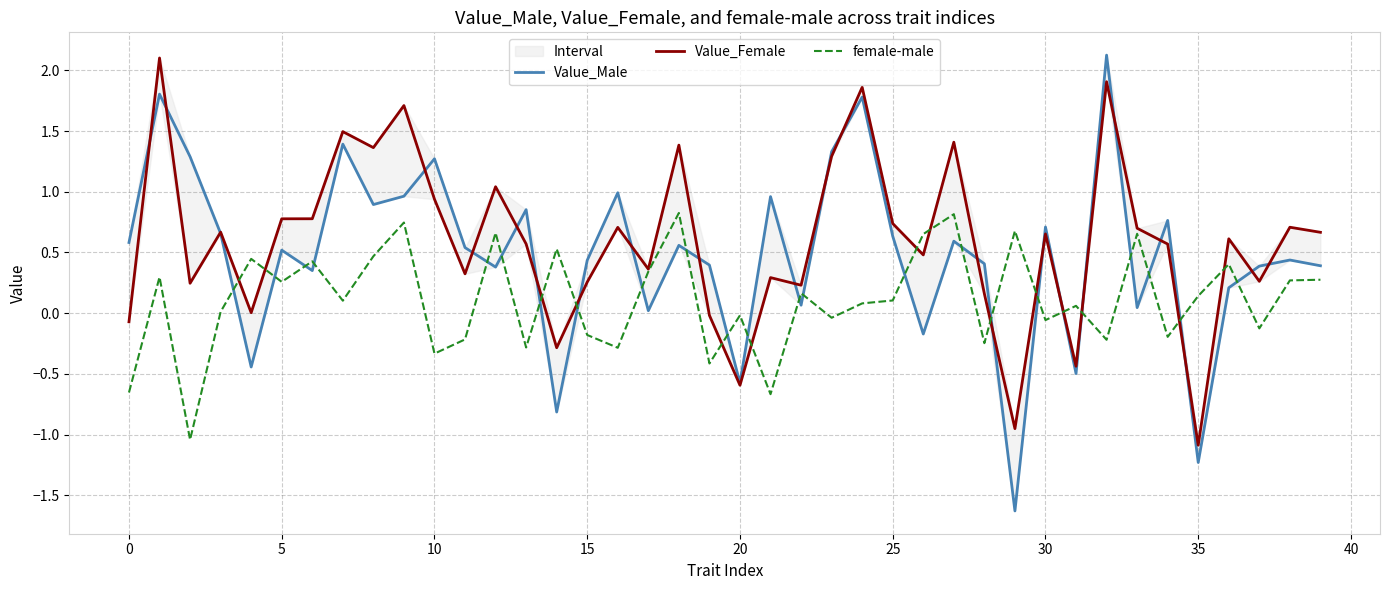

What is the maximum value for female-male?

0.8